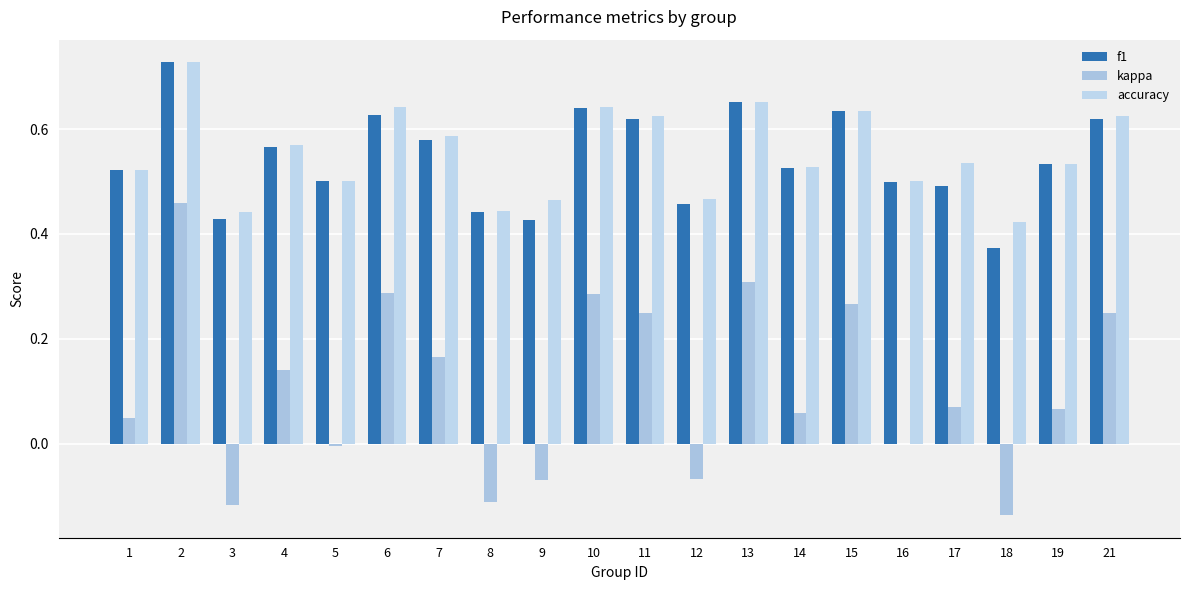

Rank the series at 16 from lowest to highest value.

kappa, f1, accuracy